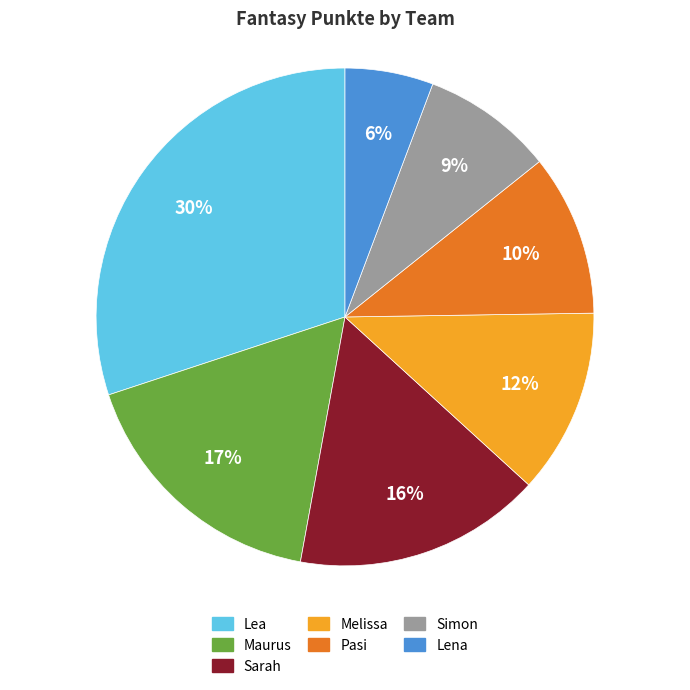

To the nearest percent, what is the combined percentage of Melissa and Lena?

18%